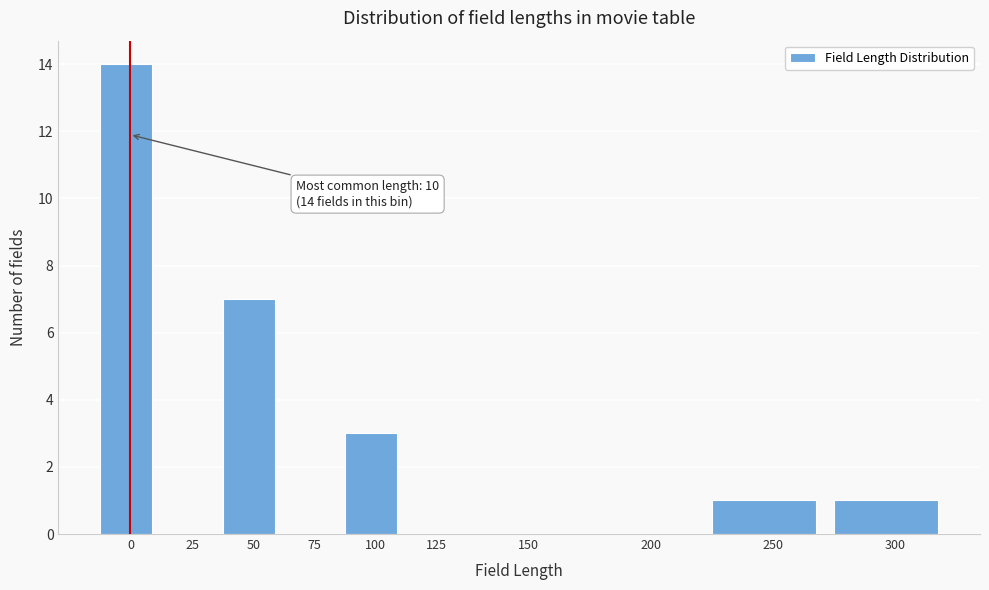

Reading right to left, what are all the values shown in this chart?

300=1	250=1	200=0	150=0	125=0	100=3	75=0	50=7	25=0	0=14